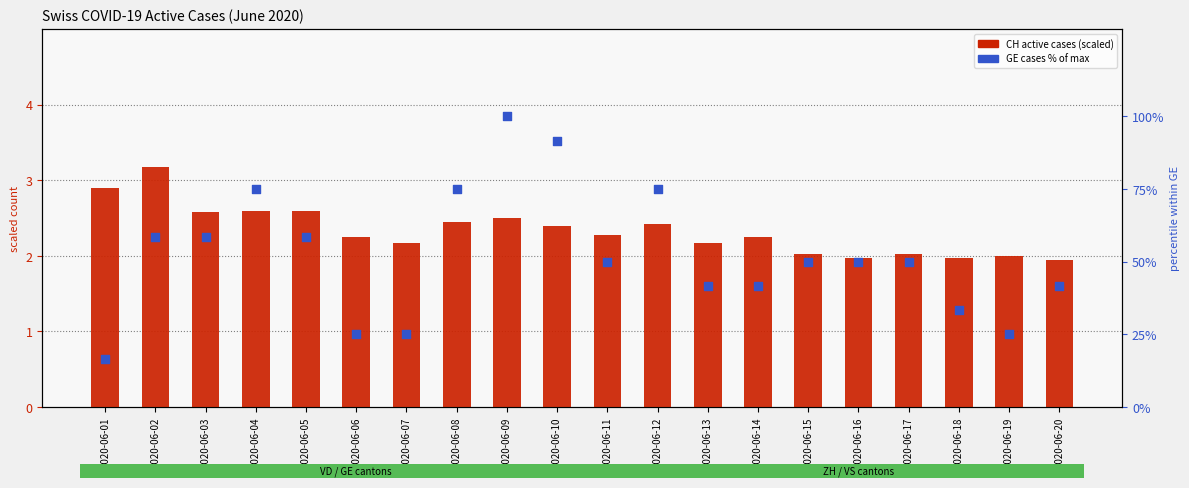

At how many categories does at least one series exceed 95?

1